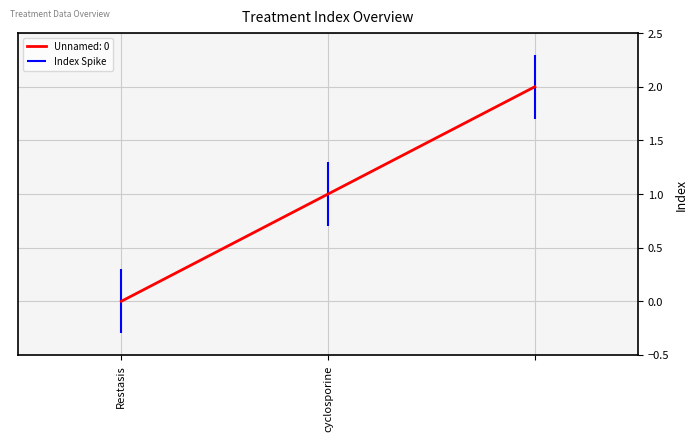

Reading left to right, transcribe all the data shown in this chart.

0	1	2